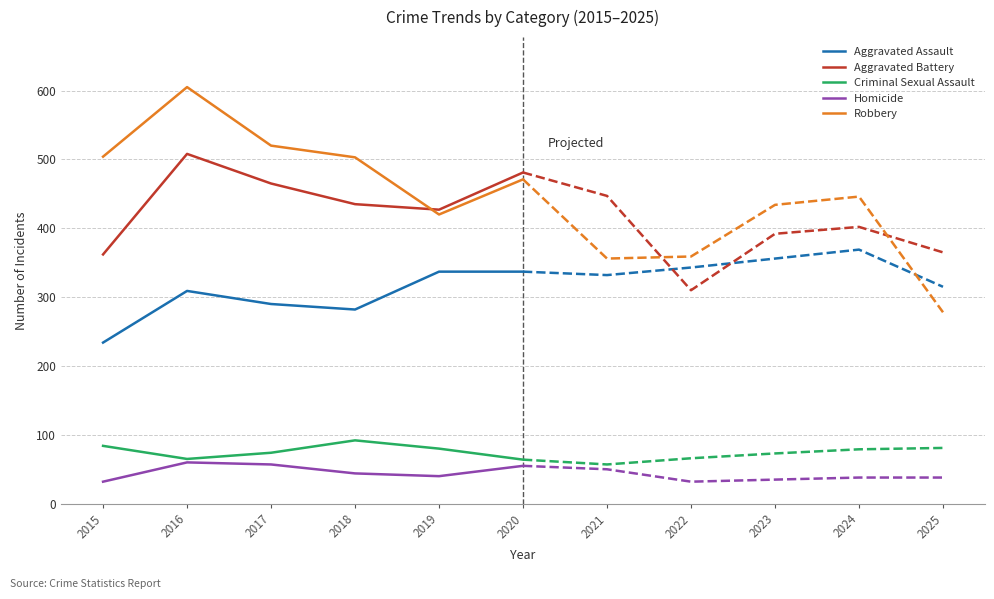

What is the approximate value of Homicide at 2018?

44